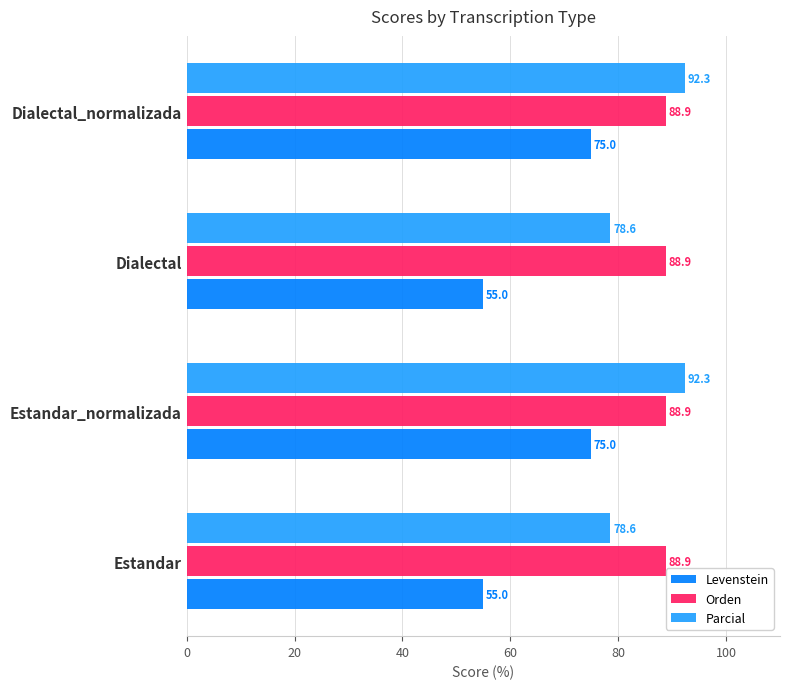

At how many categories does at least one series exceed 89?

2